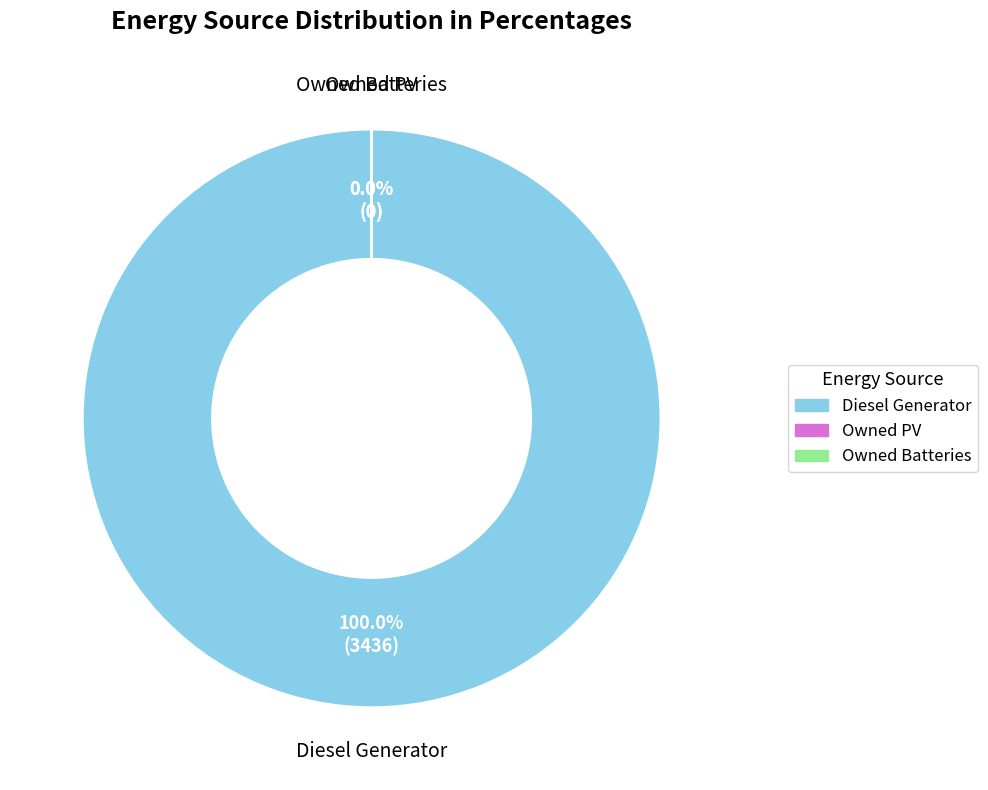

Is it true that Owned Batteries is 6% of the pie?

False